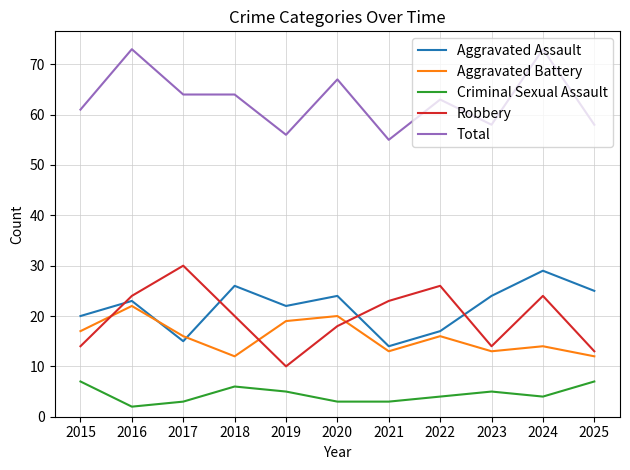

Is the value of Total at 2016 greater than the value of Aggravated Battery at 2018?

Yes